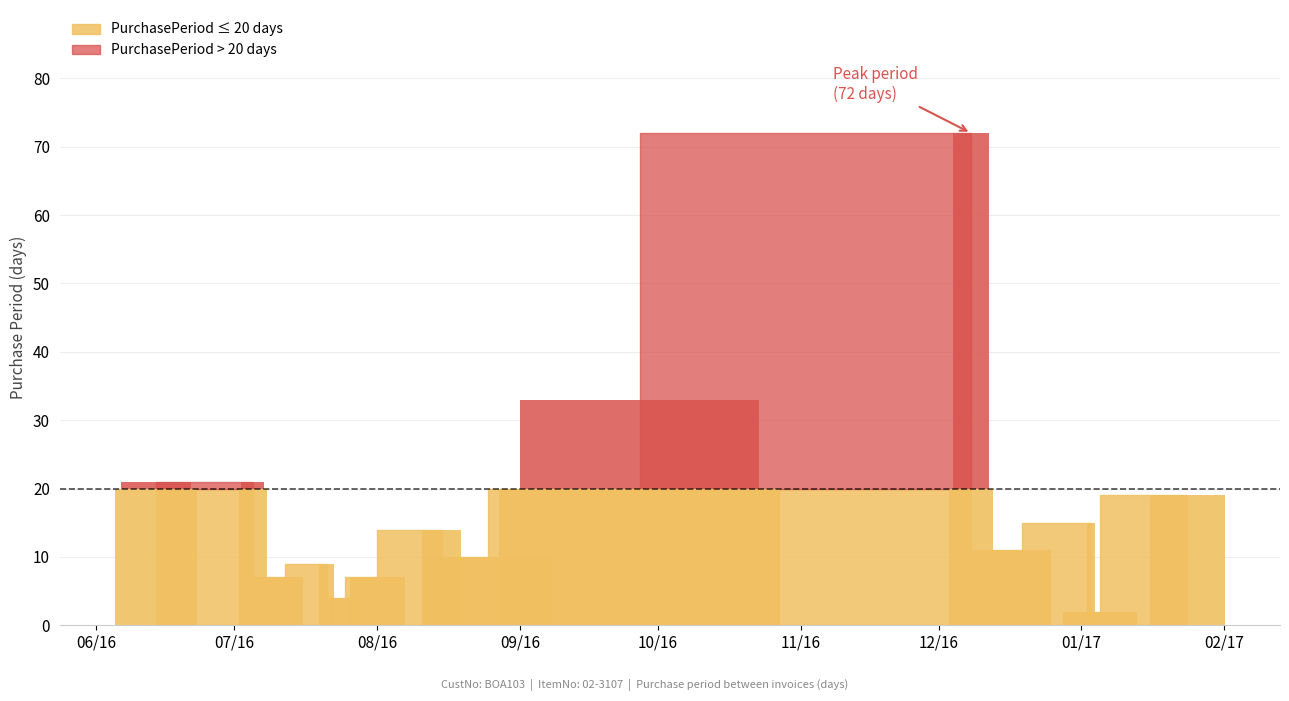

What is the maximum value shown in the chart?

72